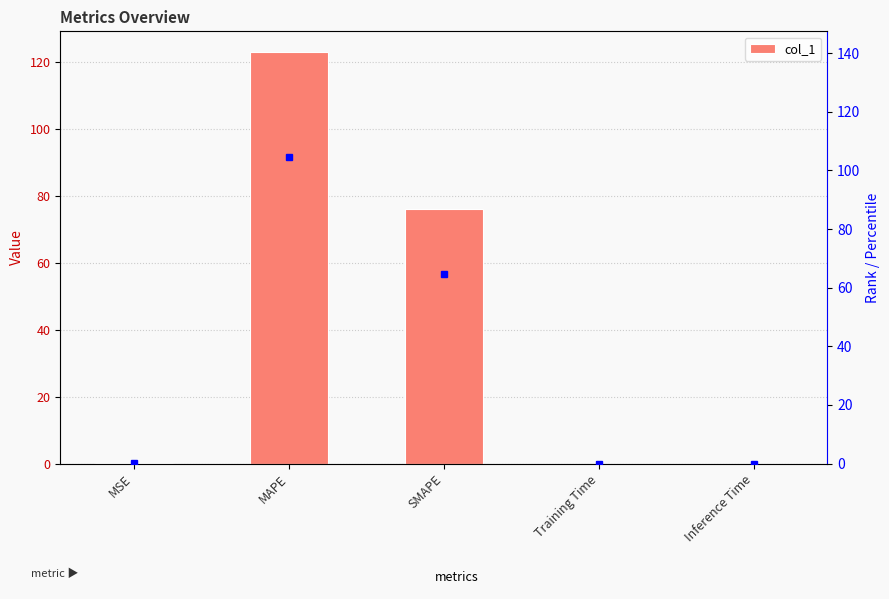

Reading right to left, list all the values displayed in this chart.

0.0	0.0	76.1	122.9	0.2